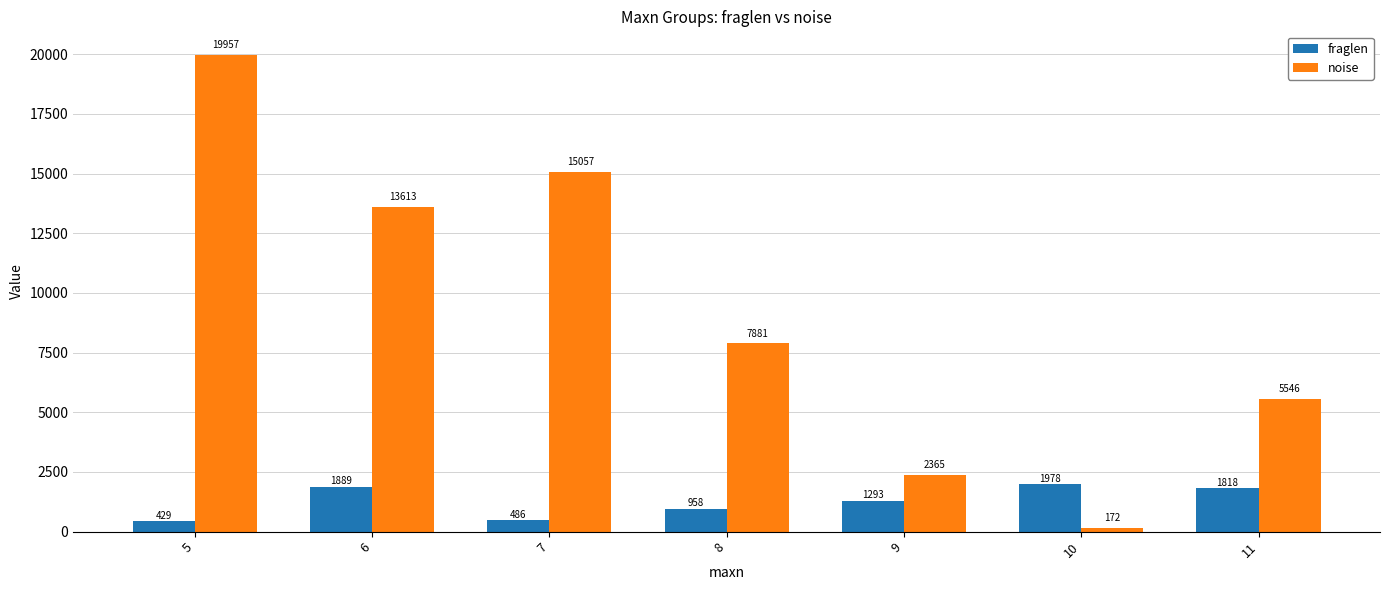

The noise series shows 7327 at 11. True or false?

False